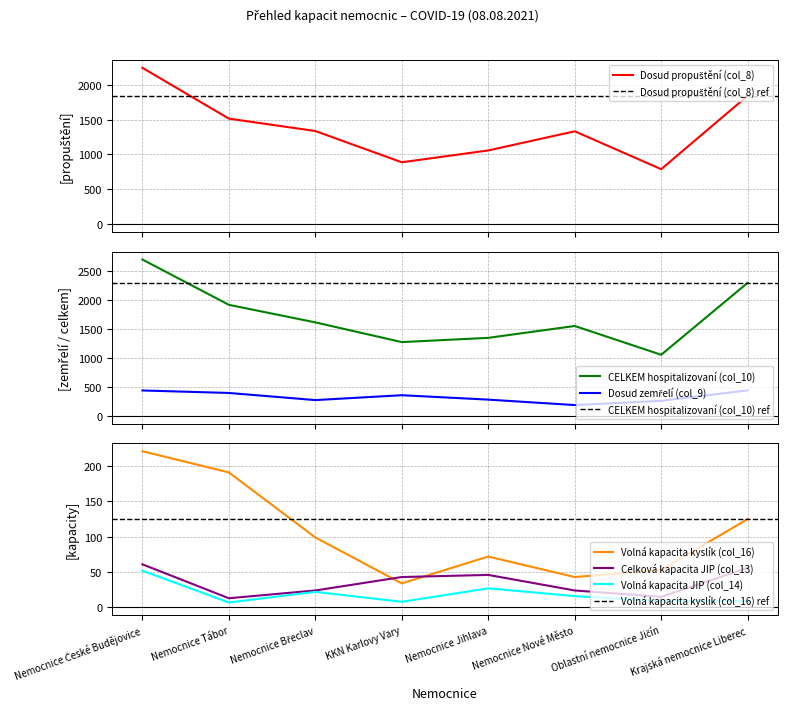

What is the label of the 5th point from the right?

KKN Karlovy Vary